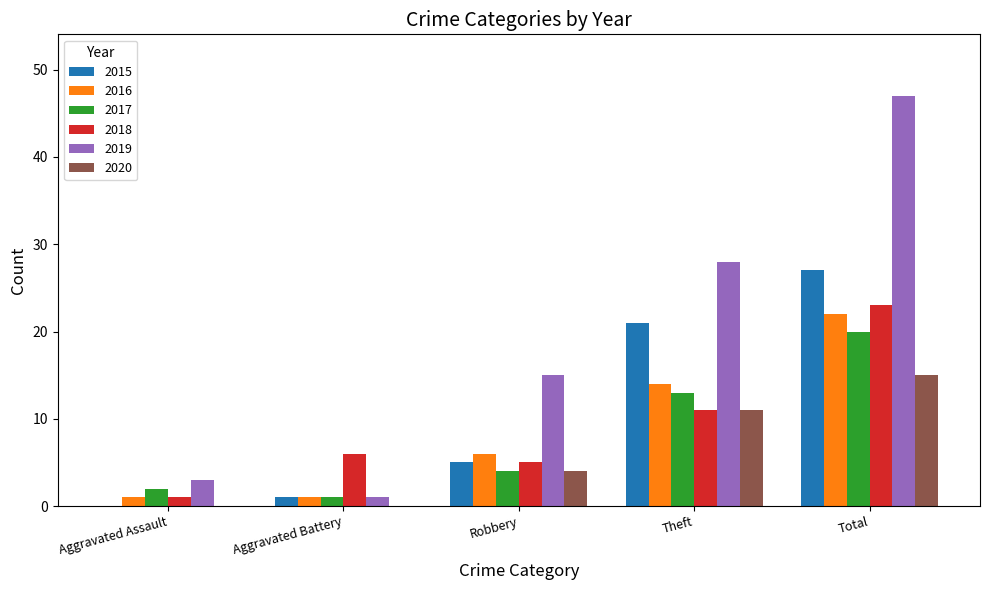

What is the total value across all series at Total?

154